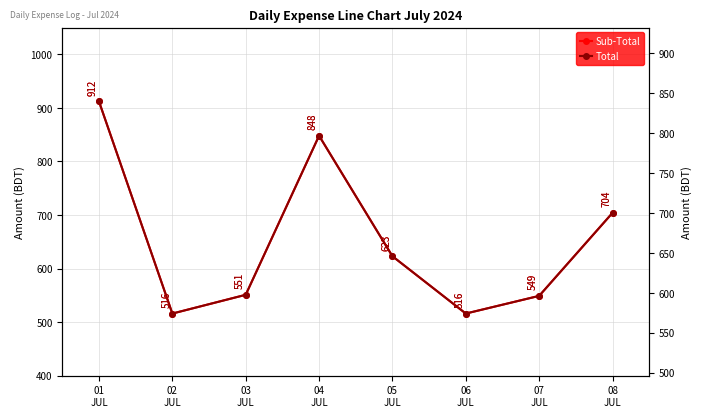

Does the chart display data point markers on the line(s)?

Yes